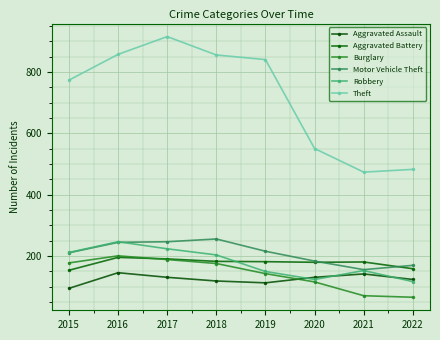

What is the difference between the Aggravated Assault values at 2020 and 2022?

7